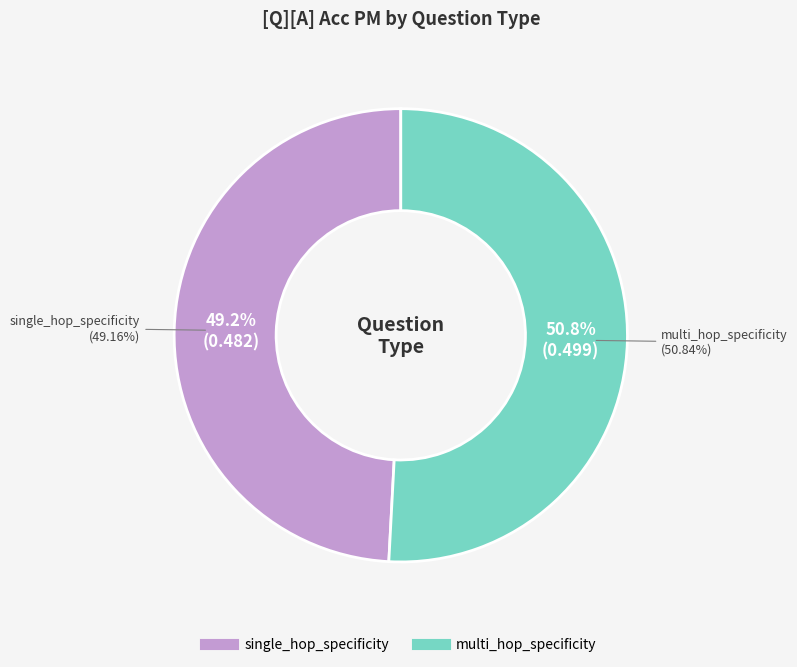

Is it true that single_hop_specificity is 50% of the pie?

True